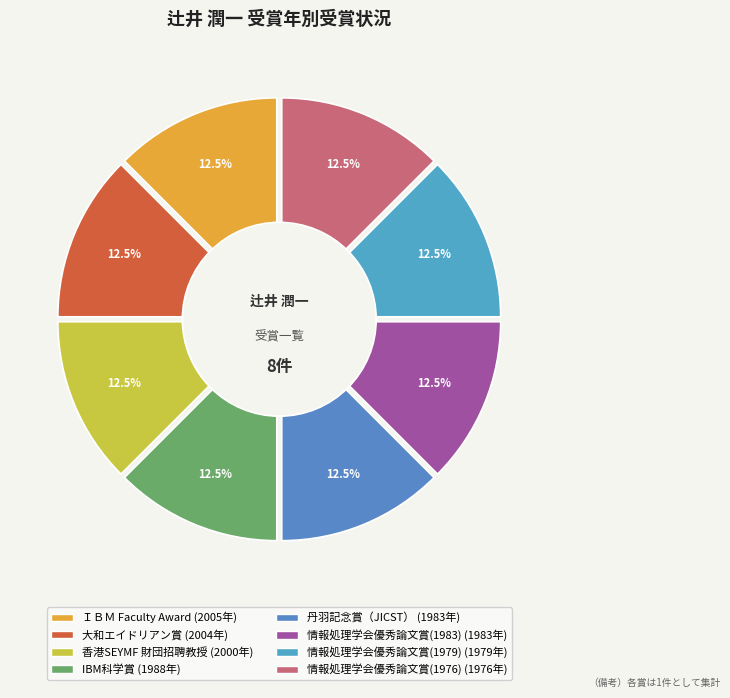

To the nearest percent, what is the average slice percentage?

12%